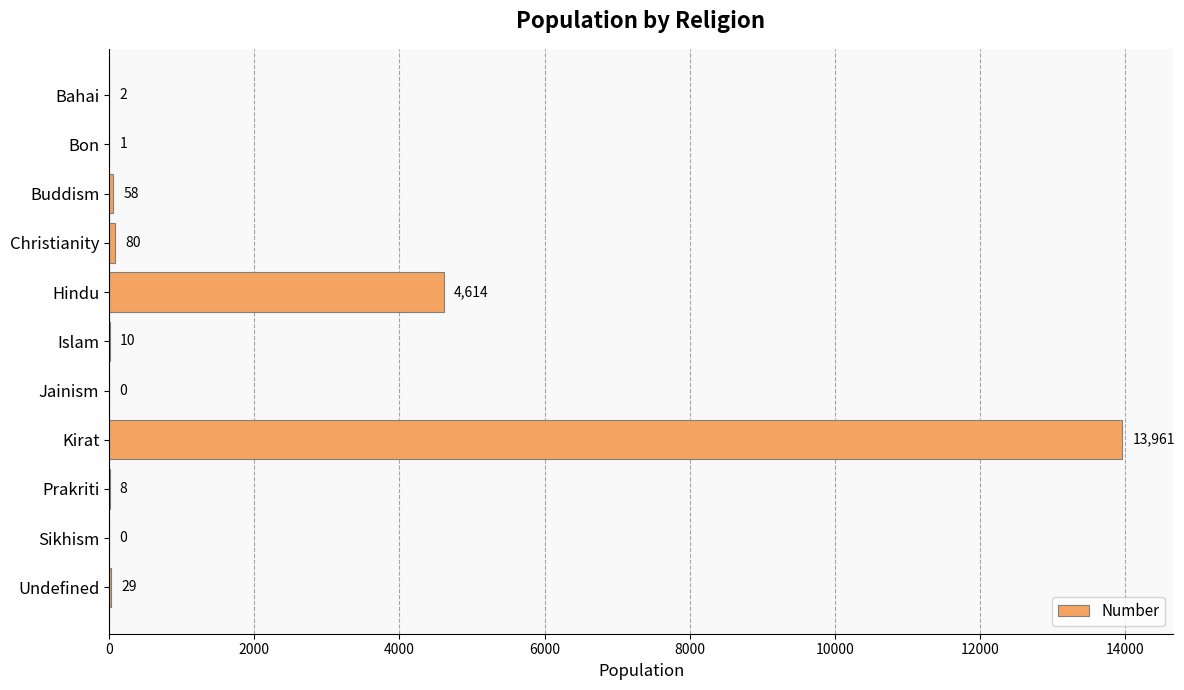

Does the chart contain stacked bars?

No